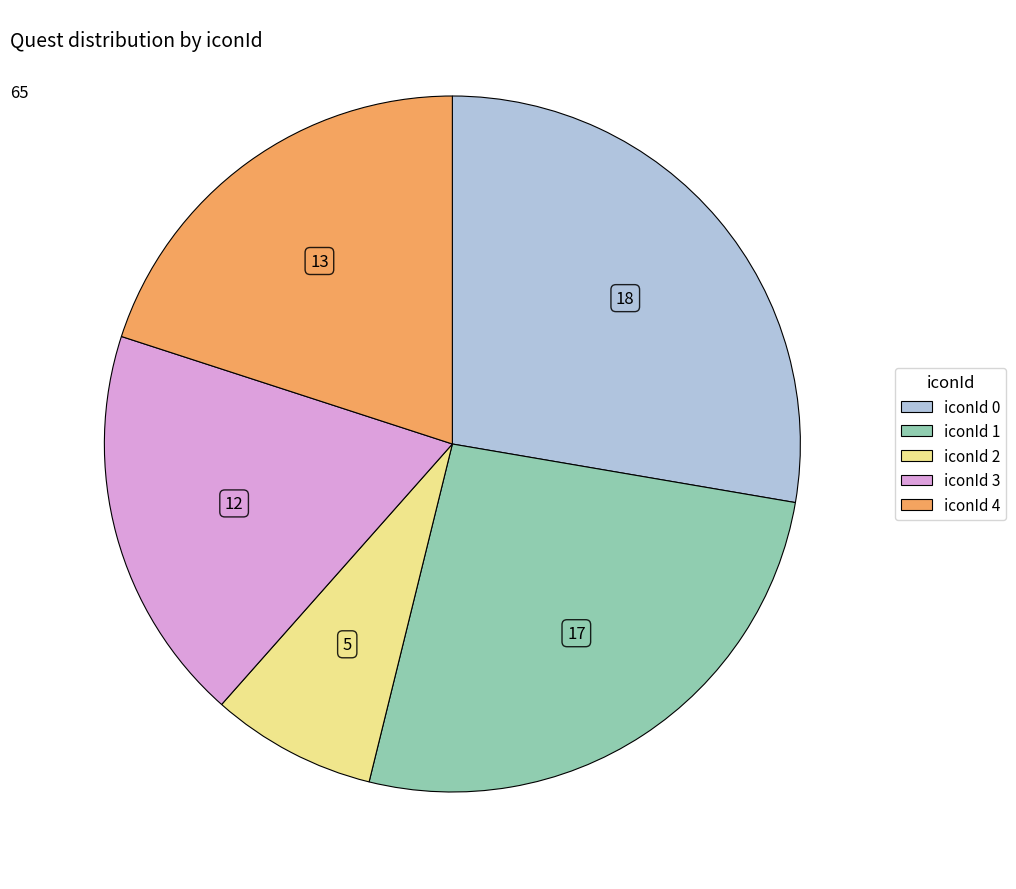

The iconId 1 slice represents 12% of the pie. True or false?

False